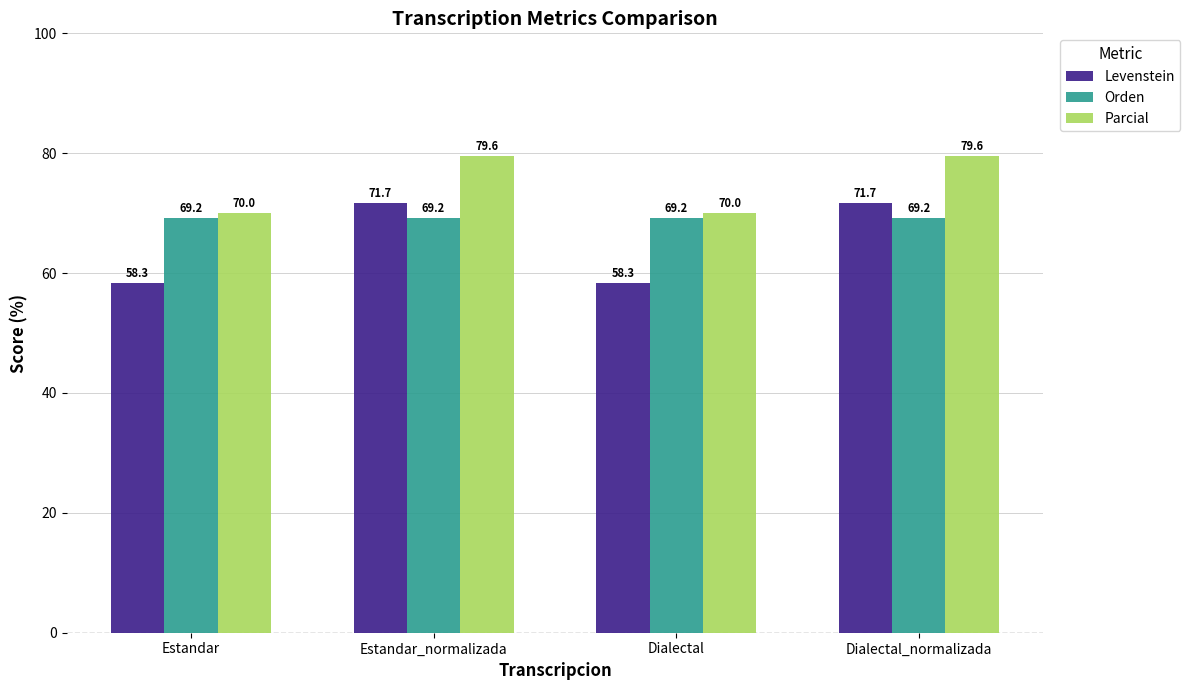

What is the lowest value of the Parcial series?

70.0